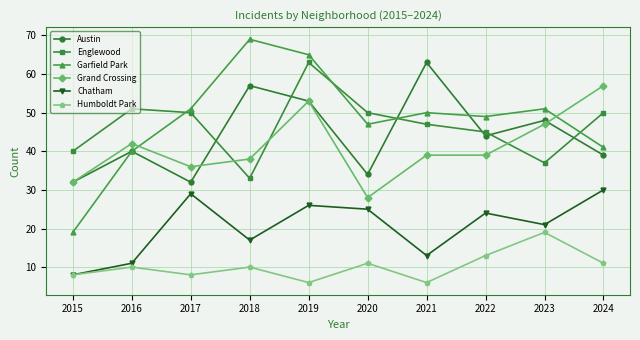

What are all the series names shown in the legend?

Austin, Englewood, Garfield Park, Grand Crossing, Chatham, Humboldt Park